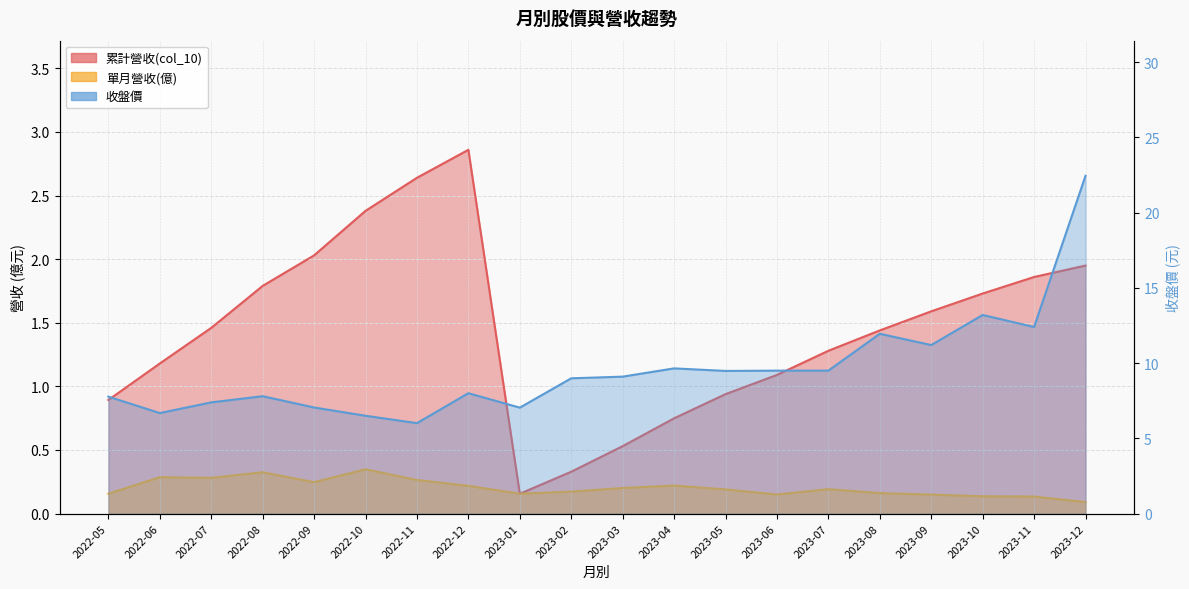

What are all the series names shown in the legend?

累計營收(col_10), 單月營收(億), 收盤價